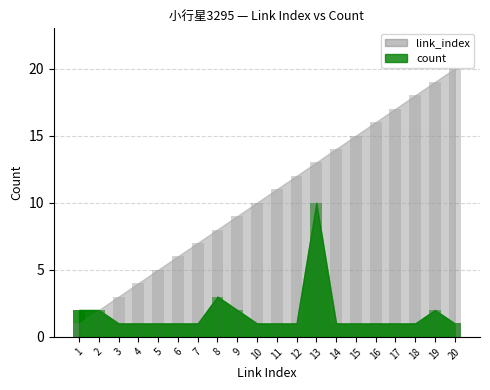

What is the minimum value for count_bar?

1